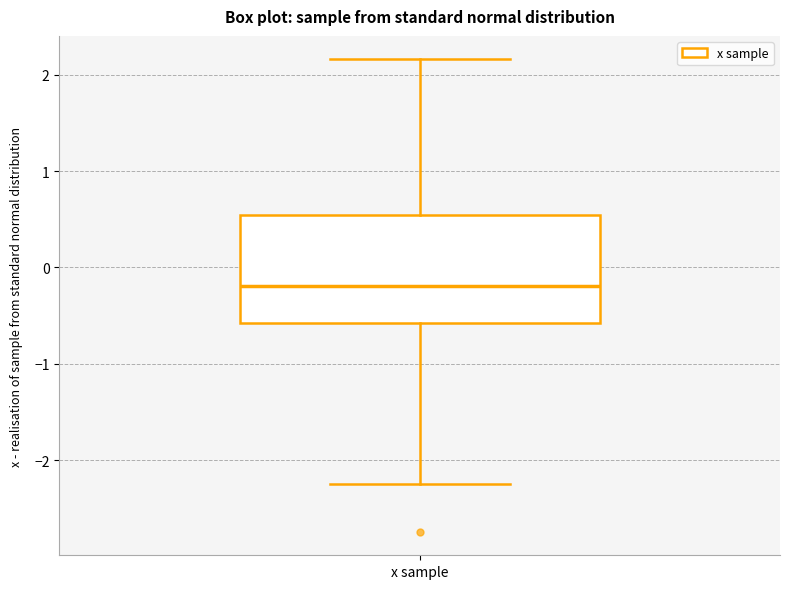

Transcribe this box plot: give where the median line is, the range the box spans, and where the two whiskers end, as read against the y-axis. The values are not printed on the chart, so give them approximately, as read against the axis.

median -0.2, box -0.6 to 0.5, whiskers -2.2 to 2.2